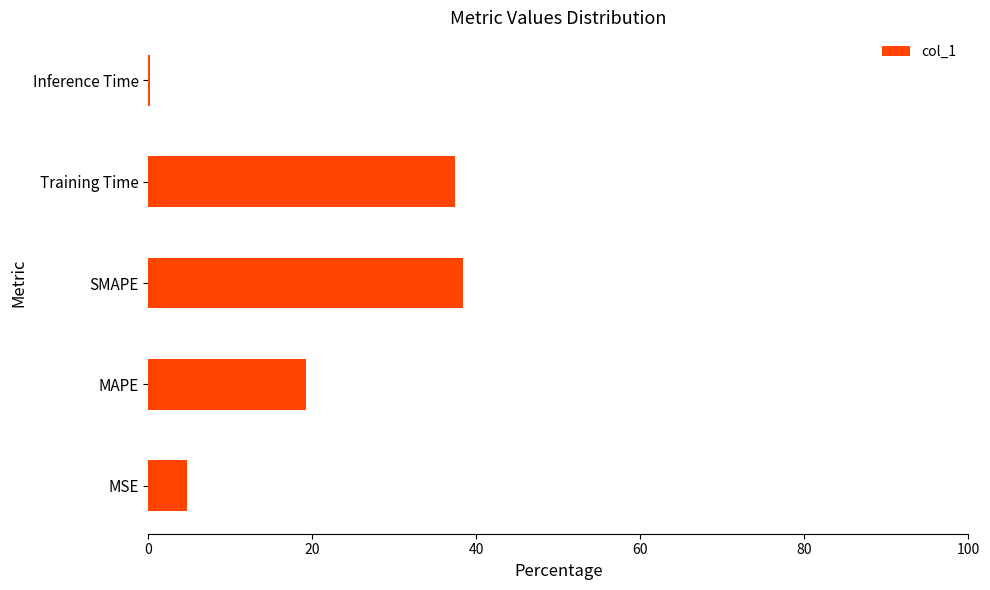

True or false: the data shows 37.4 at Training Time.

True